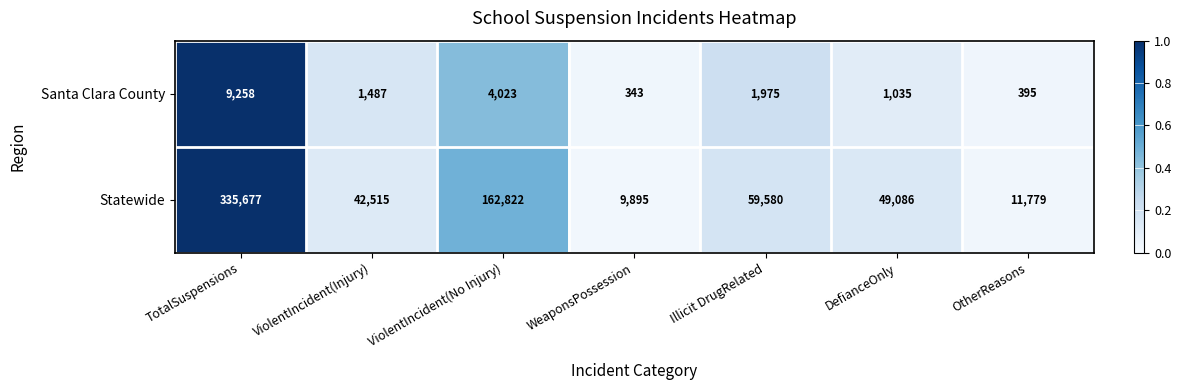

Rank the series by their average value, from lowest to highest.

Santa Clara County, Statewide